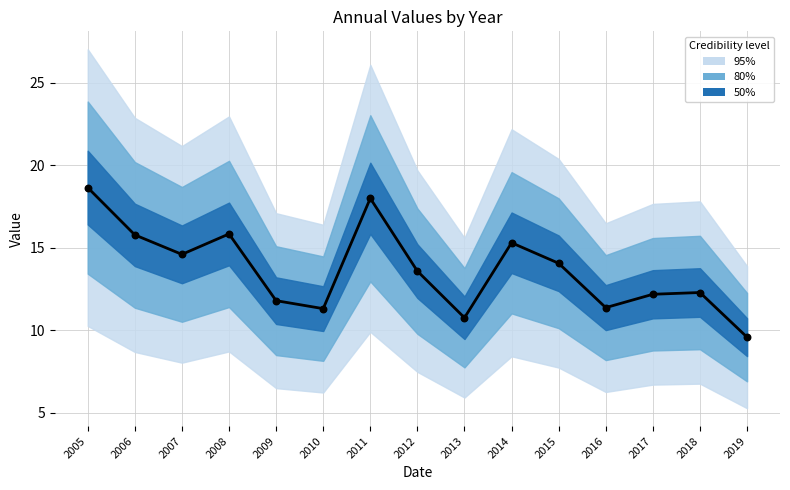

What is the change in value from 2007 to 2017?

-2.4